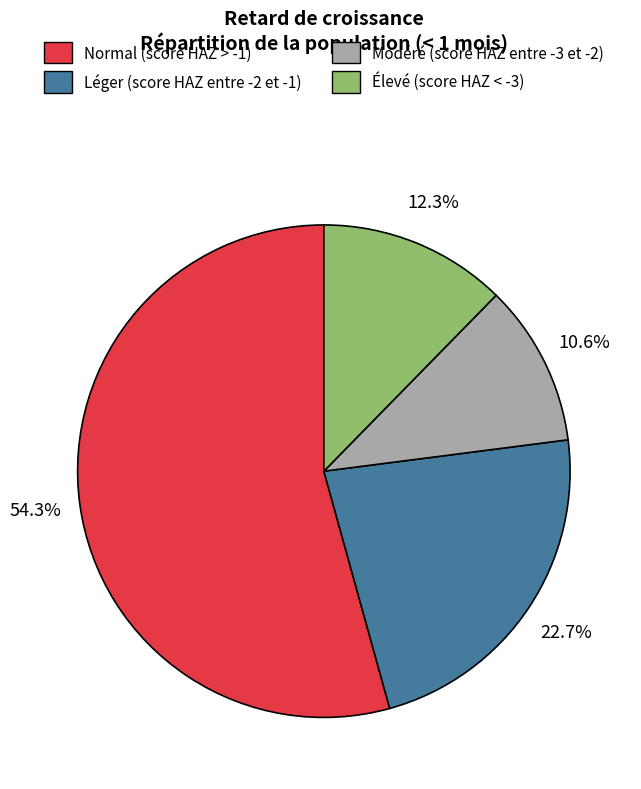

Do Modéré (score HAZ entre -3 et -2) and Élevé (score HAZ < -3) together represent more than half of the pie?

No